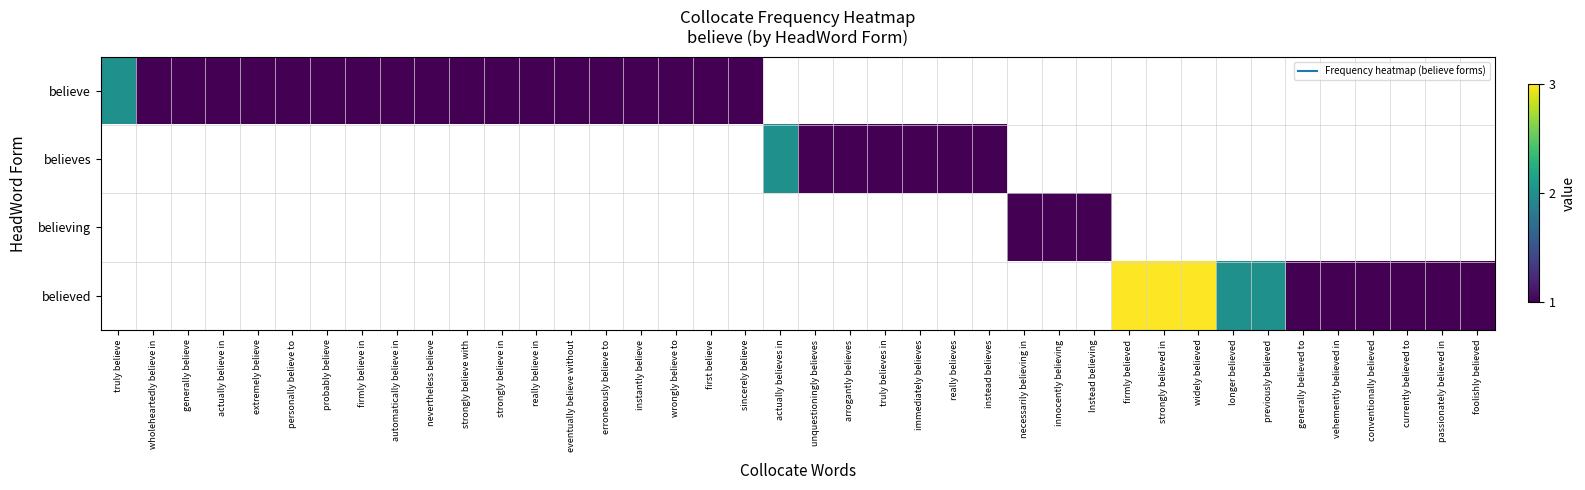

Rank the series at probably believe from lowest to highest value.

believe, believes, believing, believed